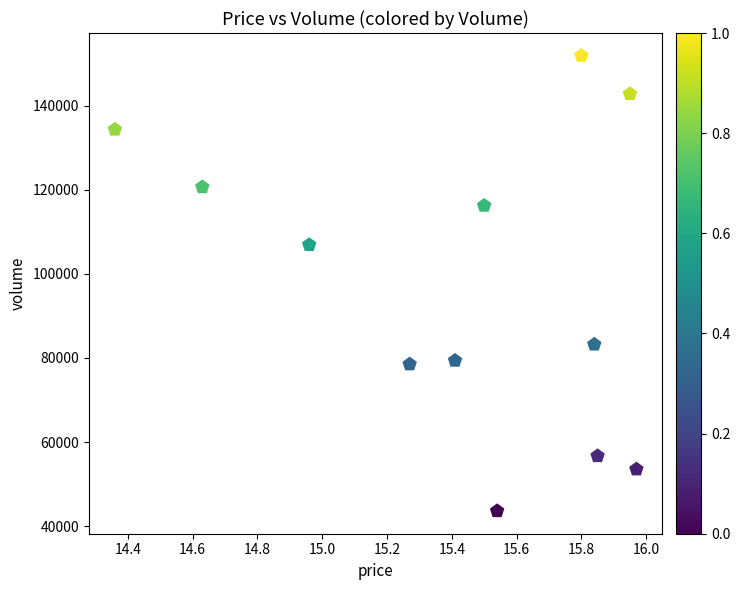

What is the average Y value?

97330